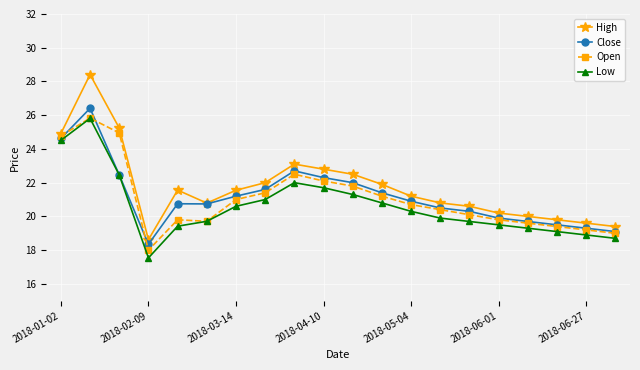

What is the value of the Open point at the 1st from the left?

24.8